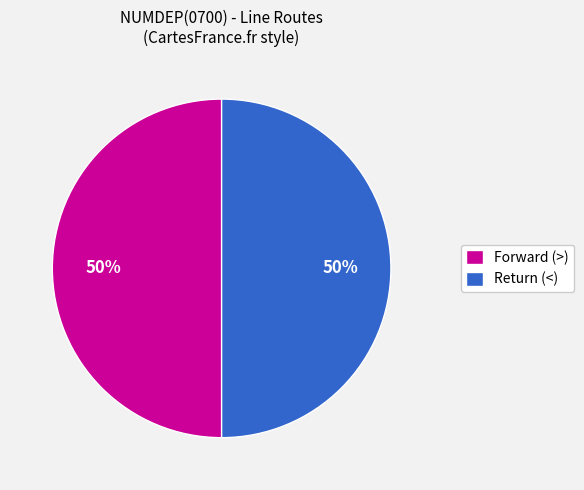

Approximately how many times larger is the value at Return (<) compared to Forward (>)?

1.0